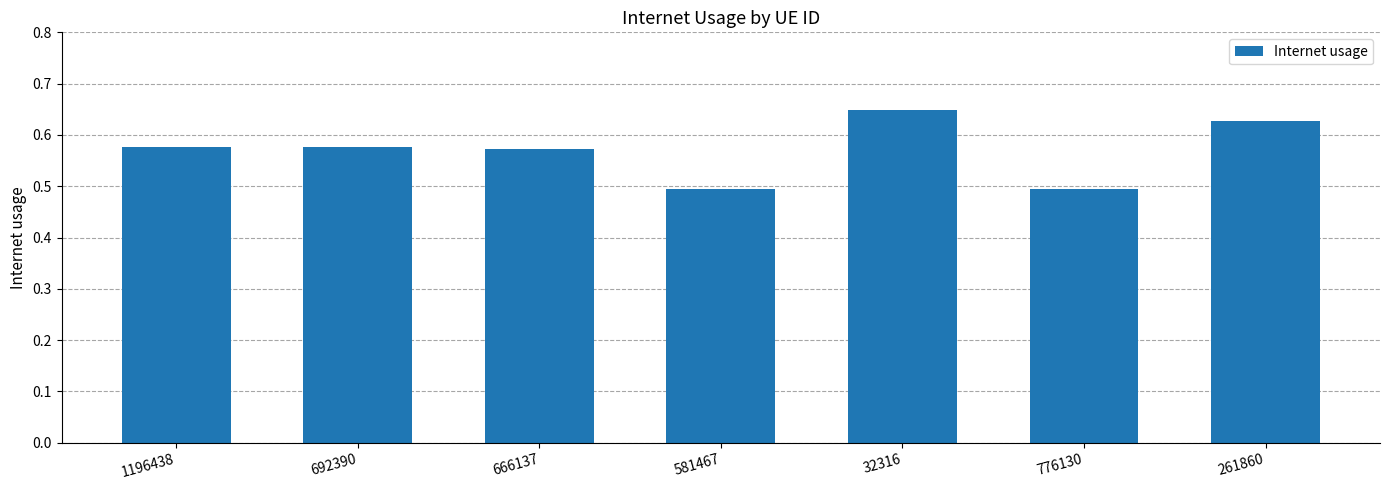

The chart shows a value of 0.8 at 776130. True or false?

False